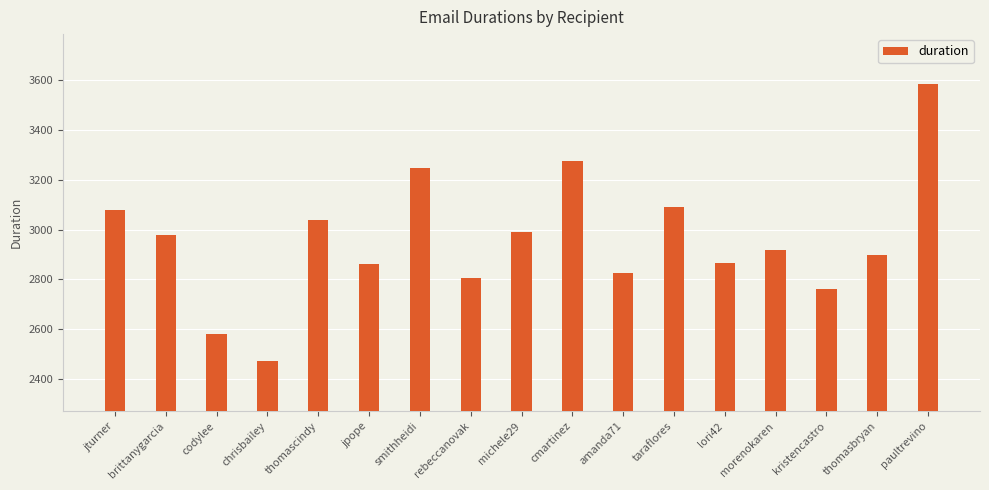

What is the value of the 15th bar from the left?

2761